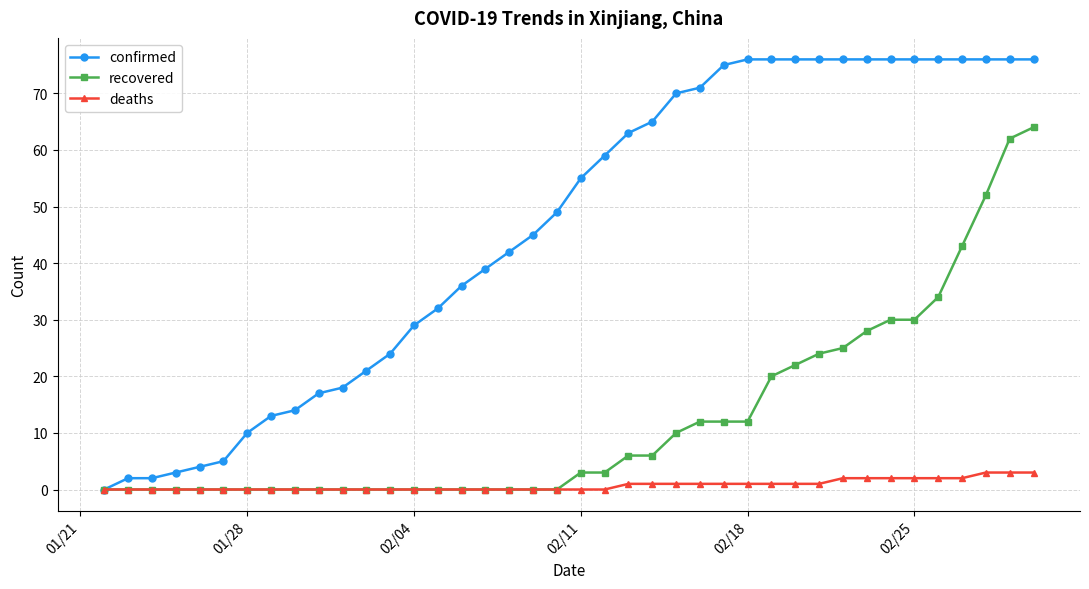

What is the maximum value shown in the chart?

76